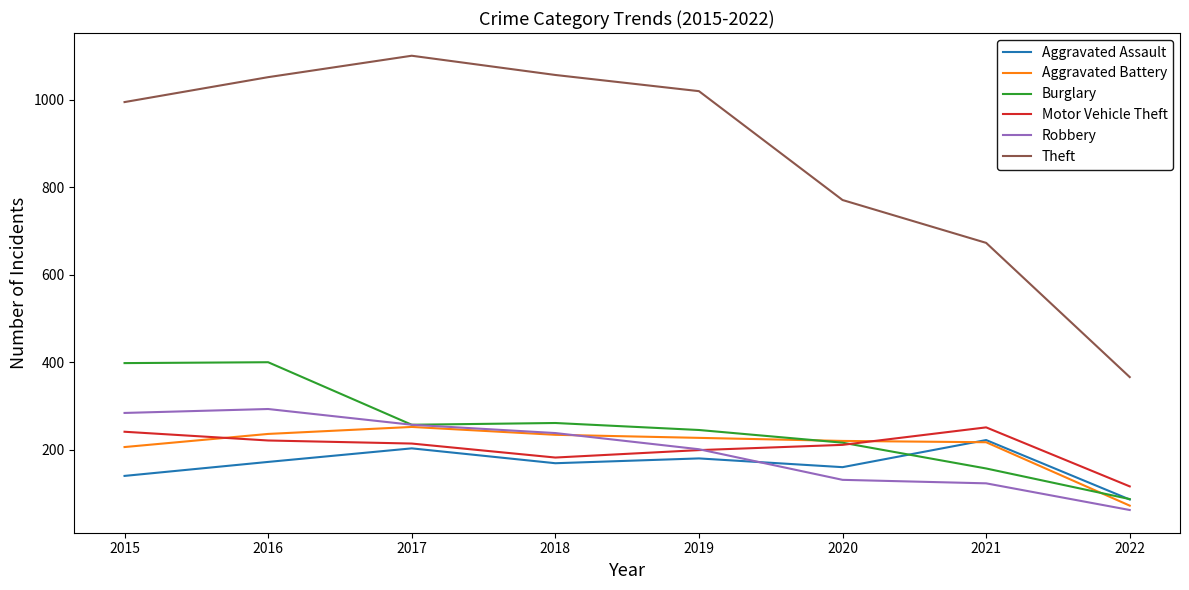

What is the difference between the highest and lowest values at 2021?

550